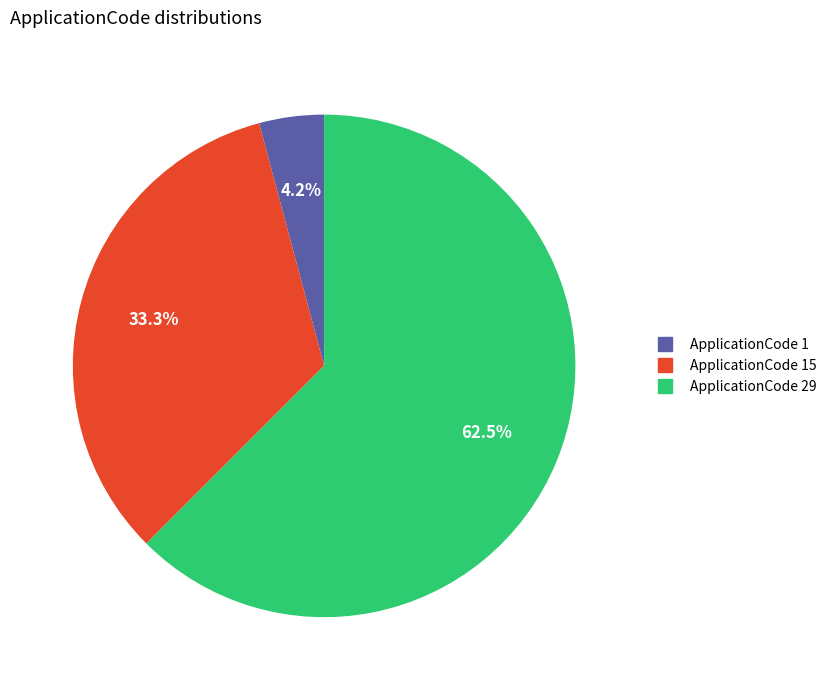

Is there a majority slice in this chart?

Yes